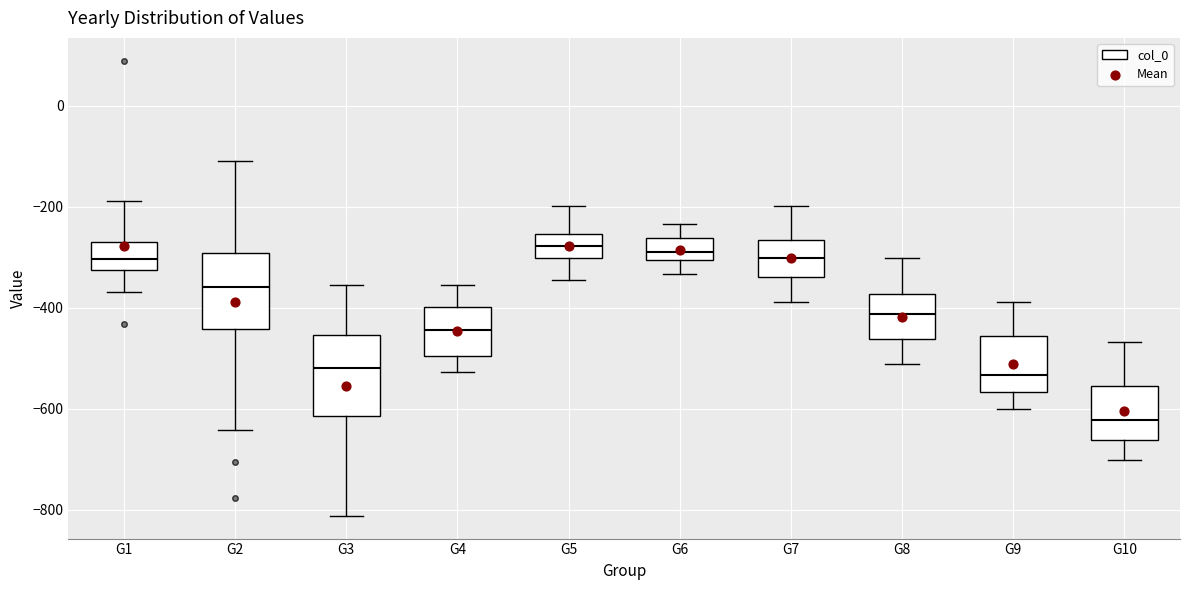

Where does the lower whisker of the box for G10 end on the y-axis? The values are not printed on the chart, so give them approximately, as read against the axis.

-700